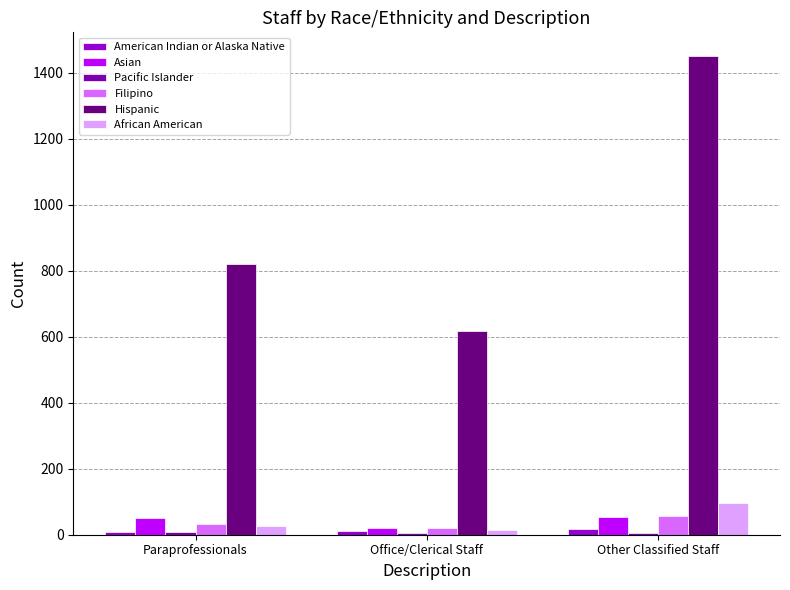

What is the total value across all series at Paraprofessionals?

943.3